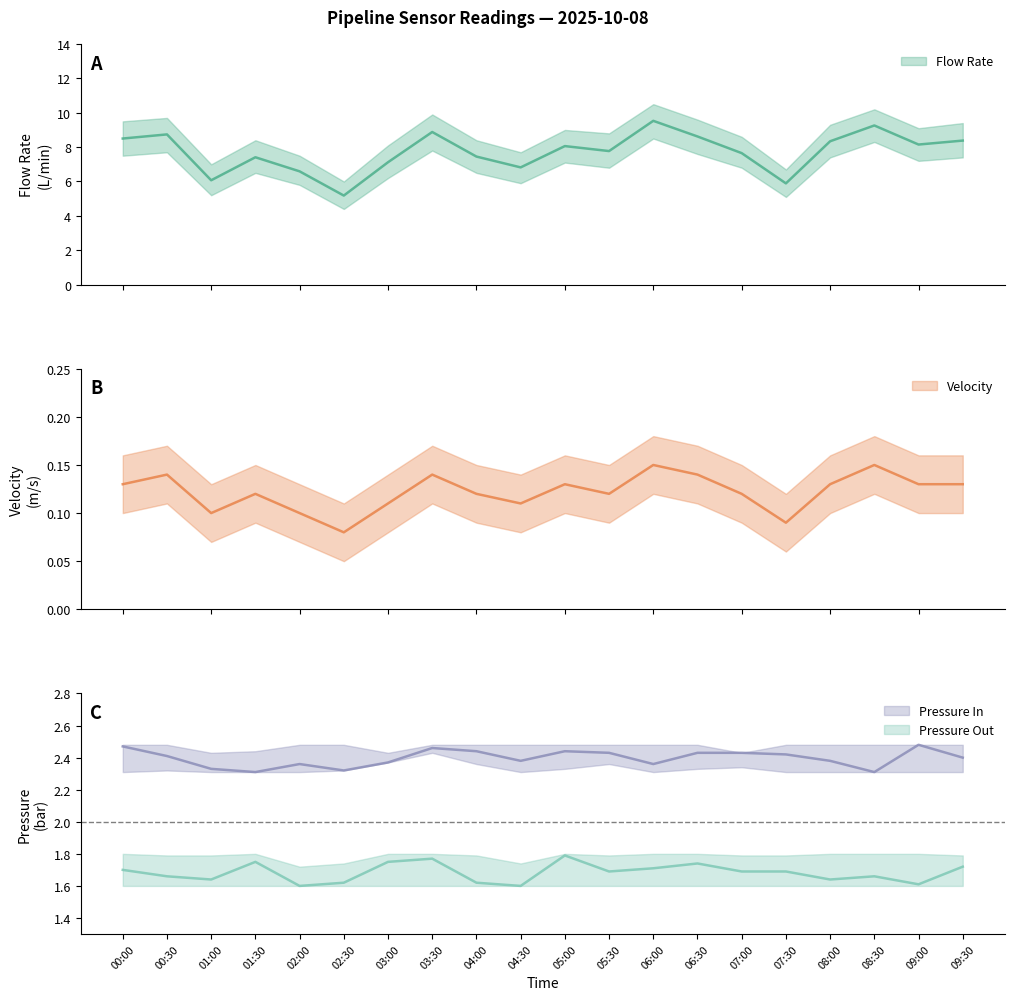

At which label does Velocity reach its peak?

06:00